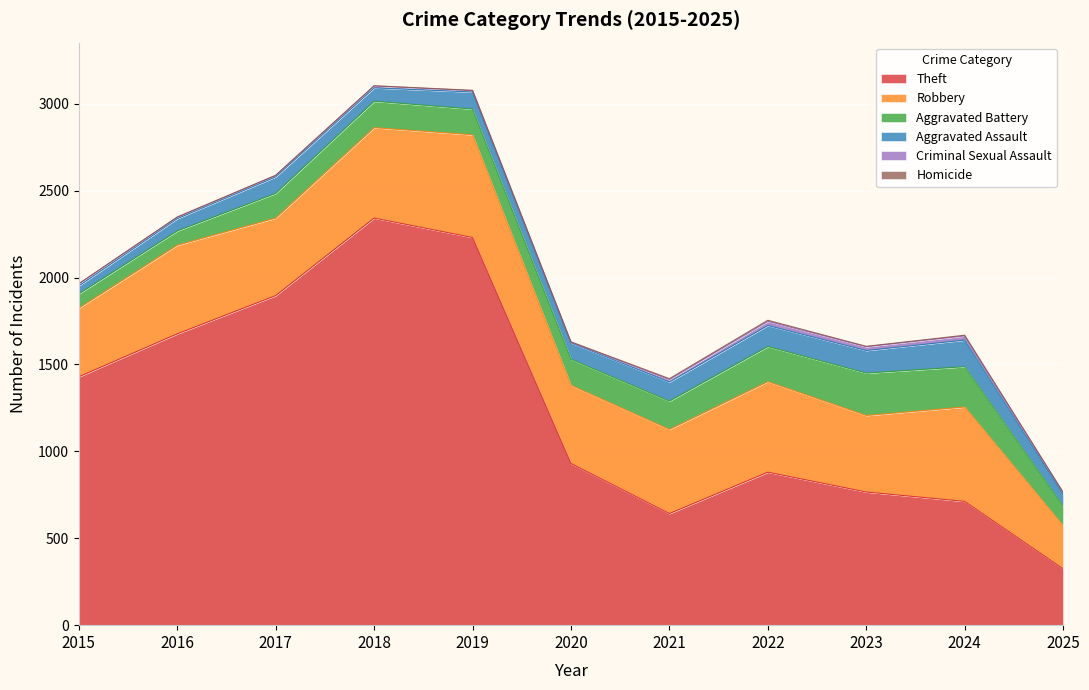

True or false: Aggravated Assault and Robbery intersect in this chart.

False